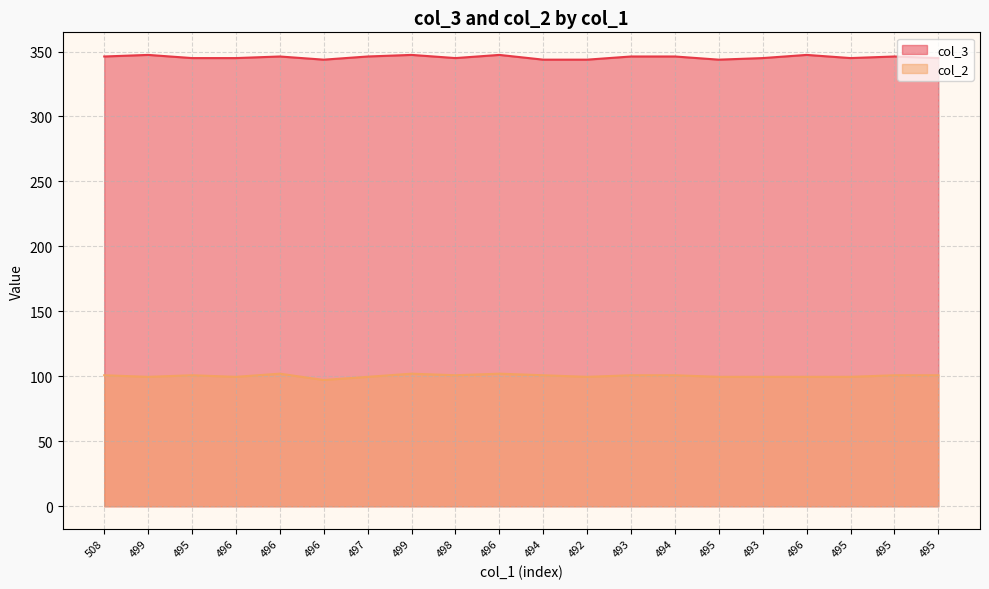

How many values in the col_3 series are below 346?

10